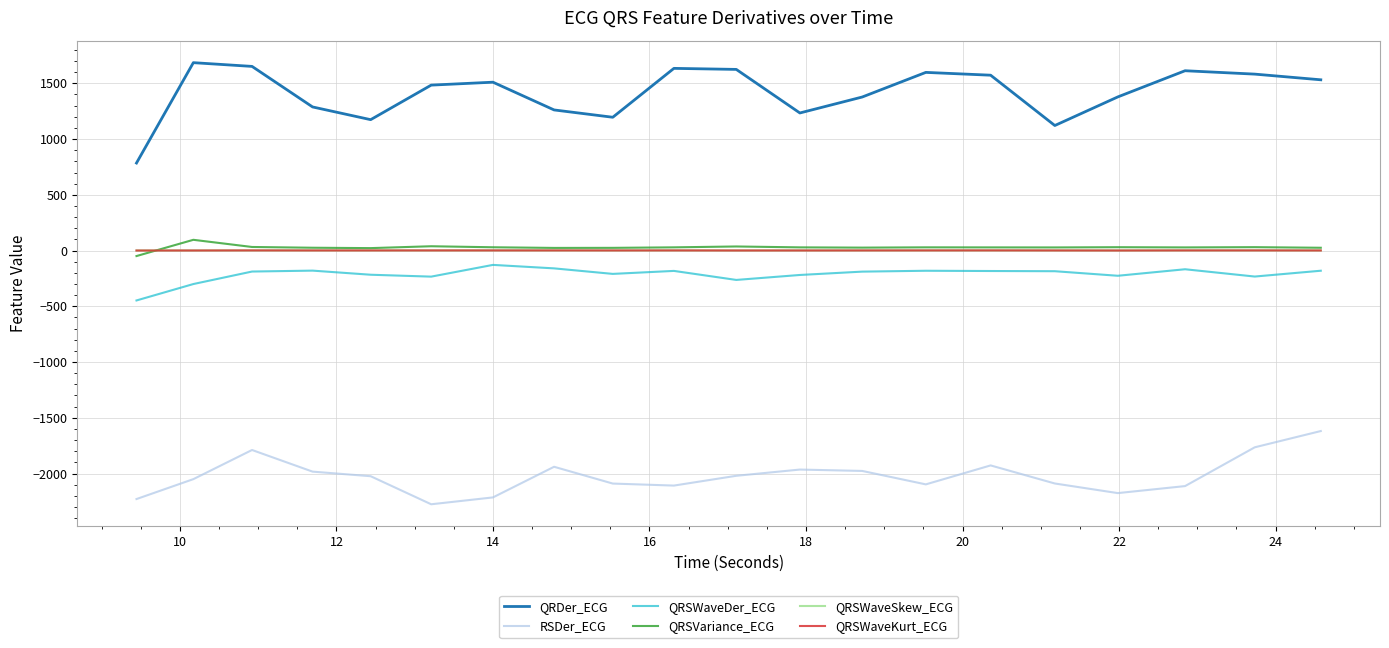

True or false: QRSWaveKurt_ECG and QRSWaveDer_ECG cross at least once.

False